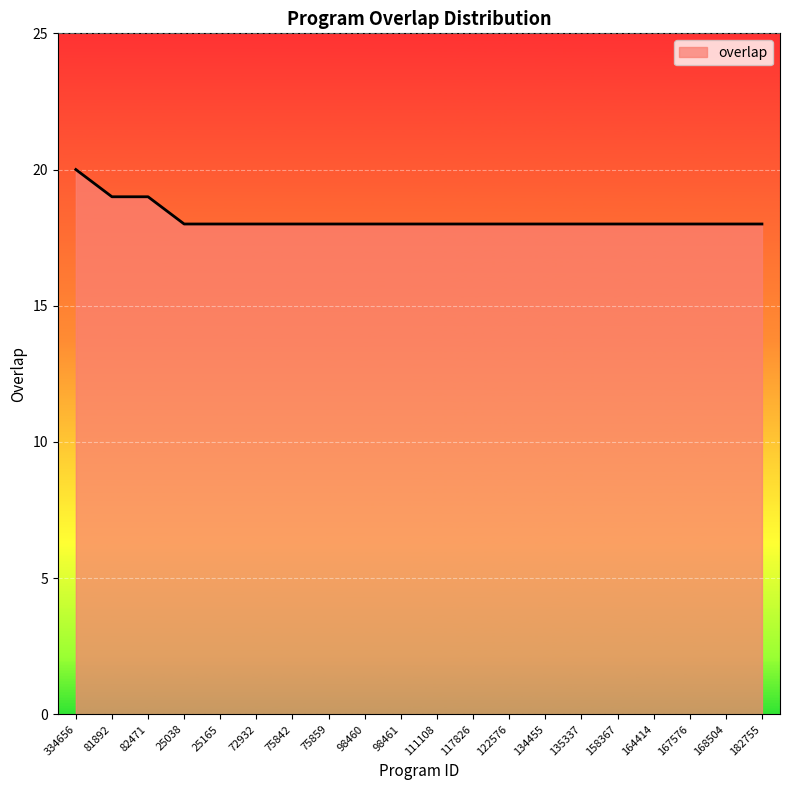

What is the ratio of the value at 182755 to the value at 111108?

1.0